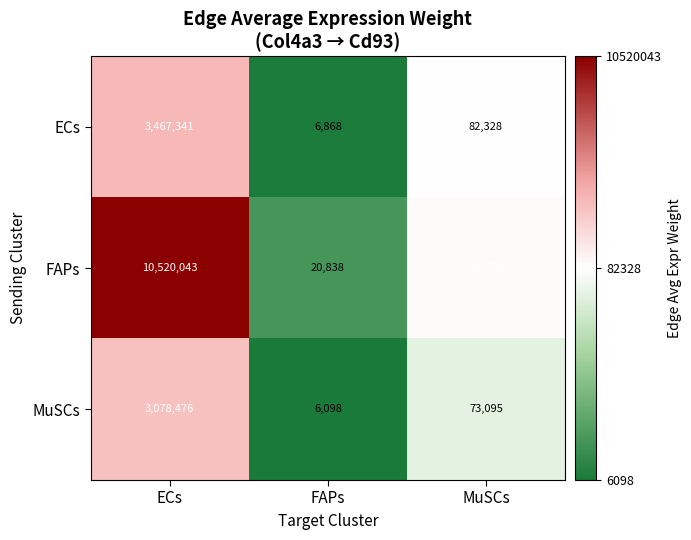

At which category does the chart reach its peak across all series?

ECs